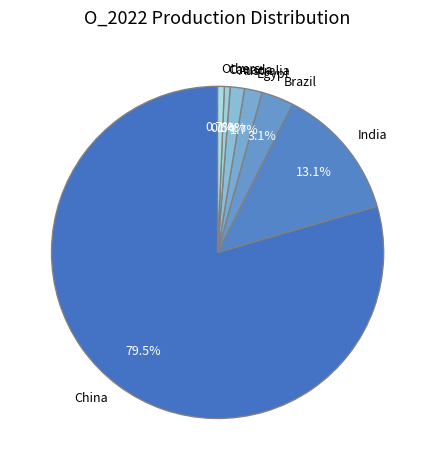

What is the majority slice?

China